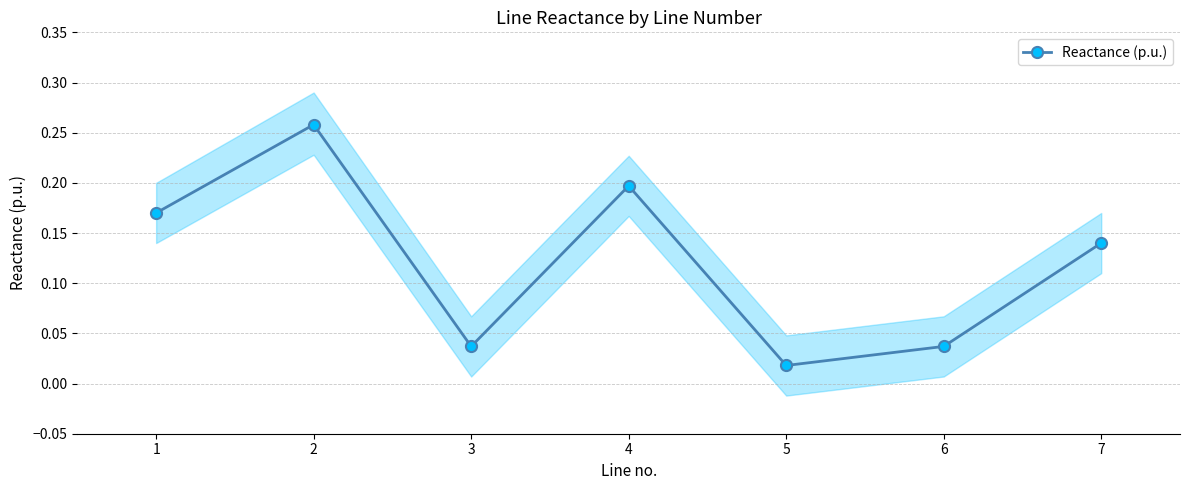

What is the sum of all values?

0.9